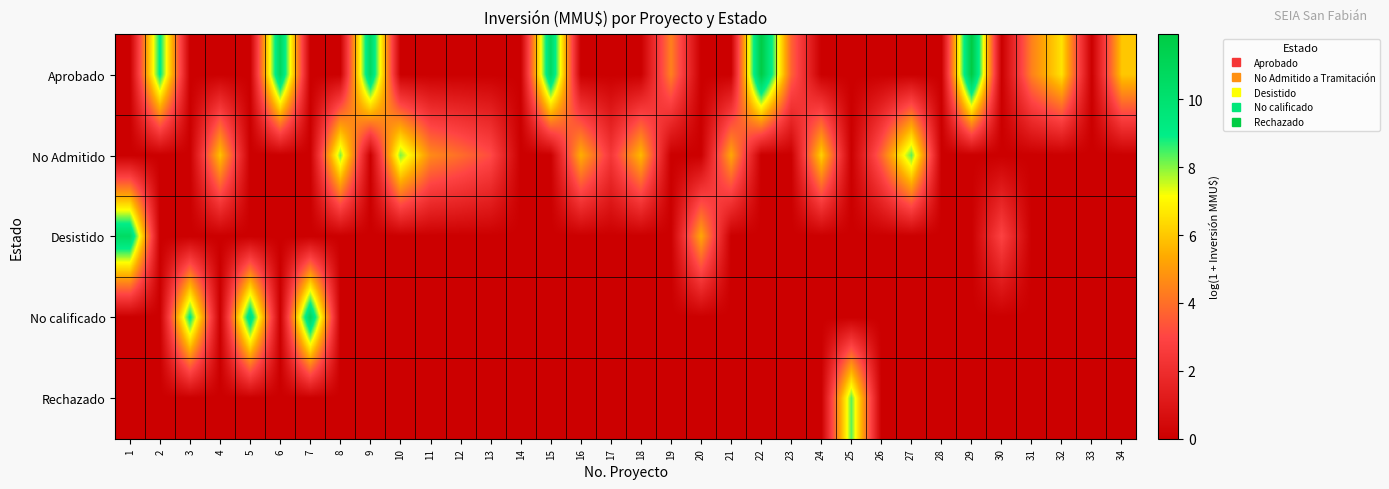

Which category has the lowest value across all series?

1